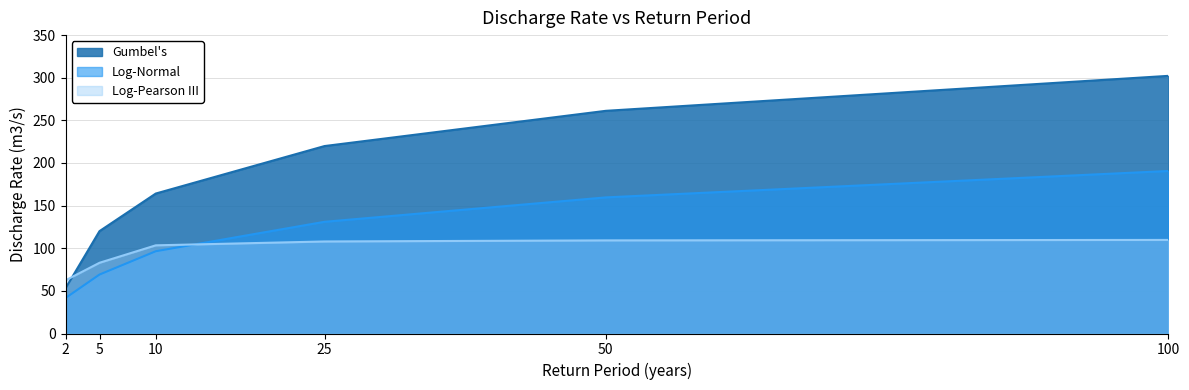

Which series has the widest spread of values?

Gumbel's